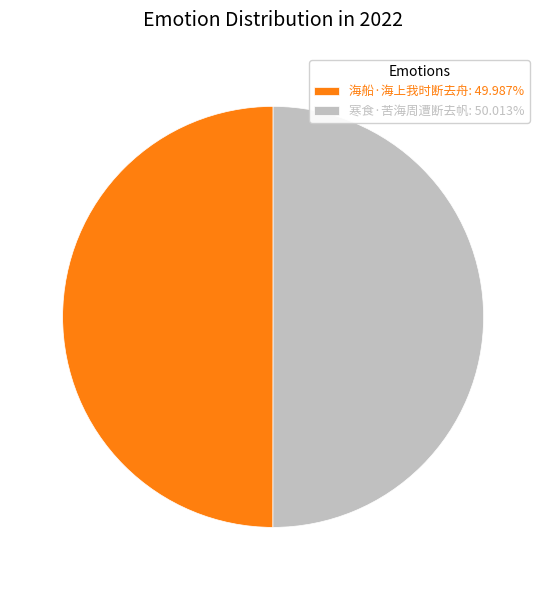

Approximately how many times larger is the value at 寒食·苦海周遭断去帆: 50.013% compared to 海船·海上我时断去舟: 49.987%?

1.0